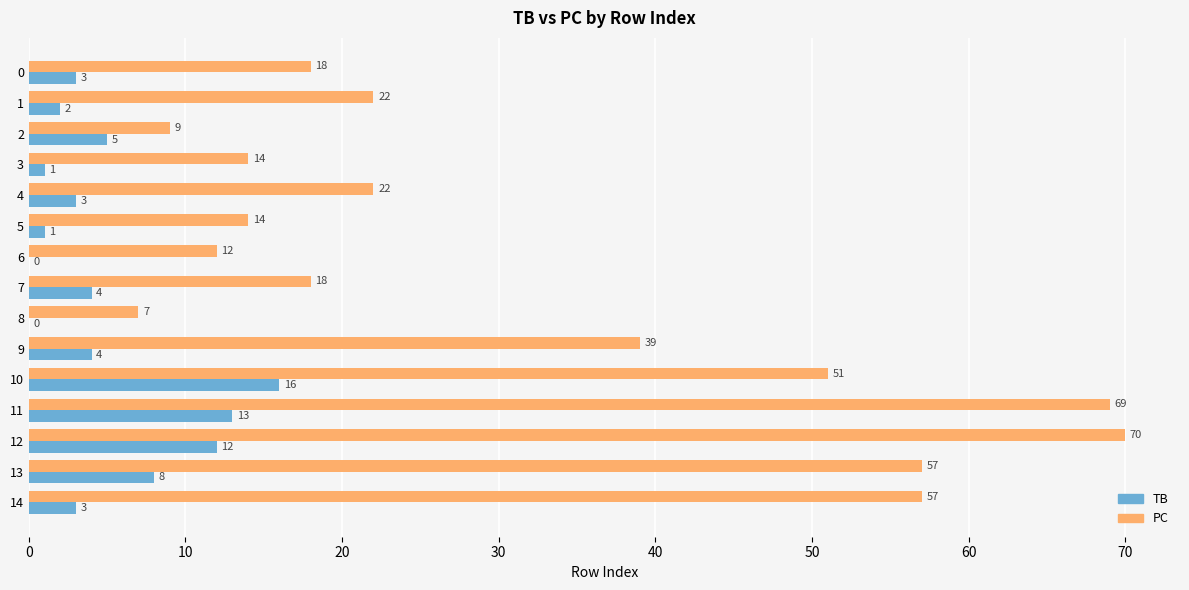

Is it true that PC equals 18 at 0?

True